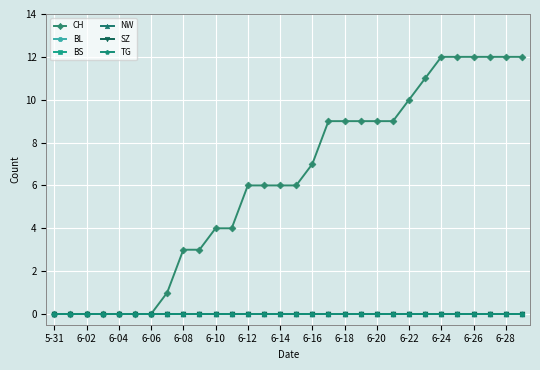

True or false: CH and TG intersect in this chart.

False